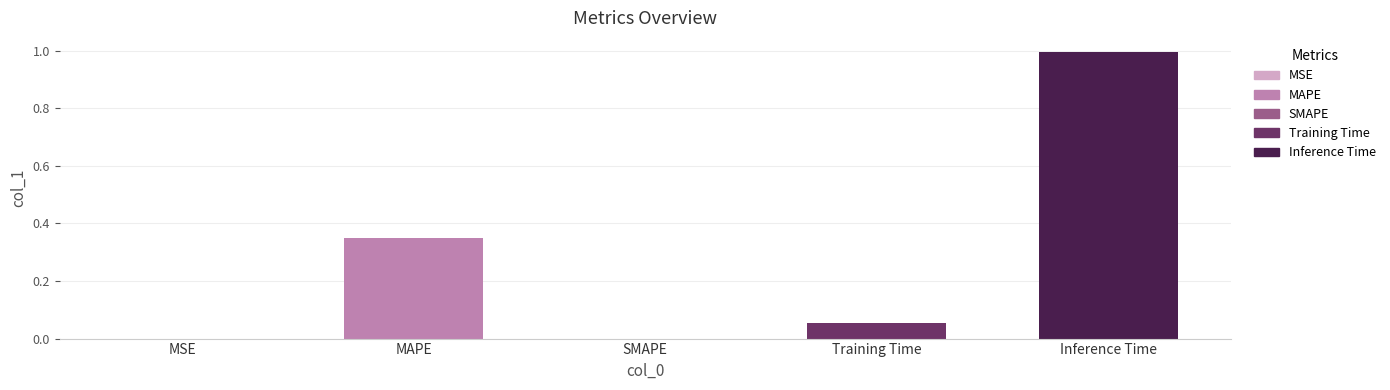

How many data points does each series have?

5